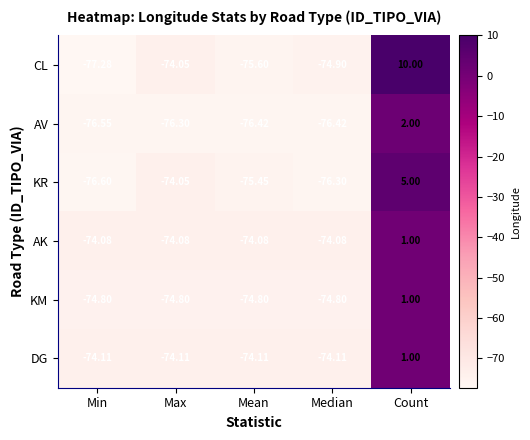

Between Mean and Count, which series saw the biggest shift?

CL